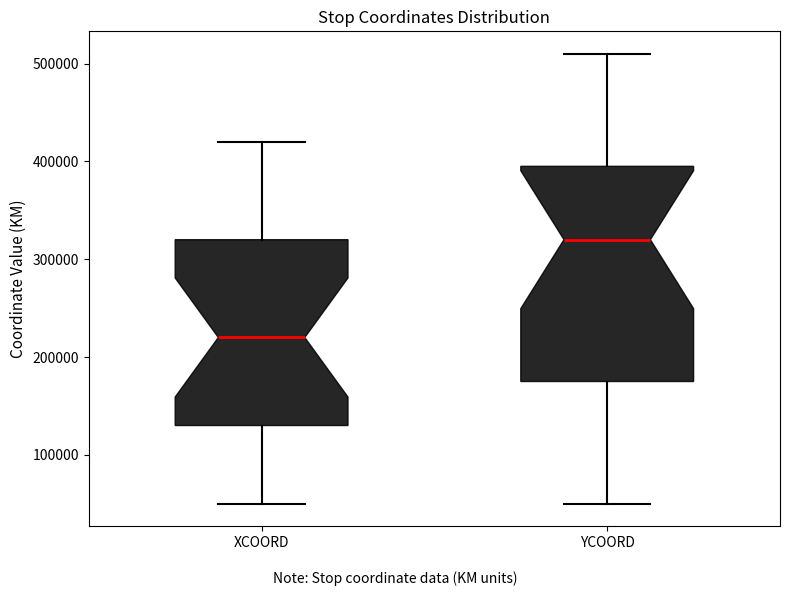

Which box has the lowest median line?

XCOORD